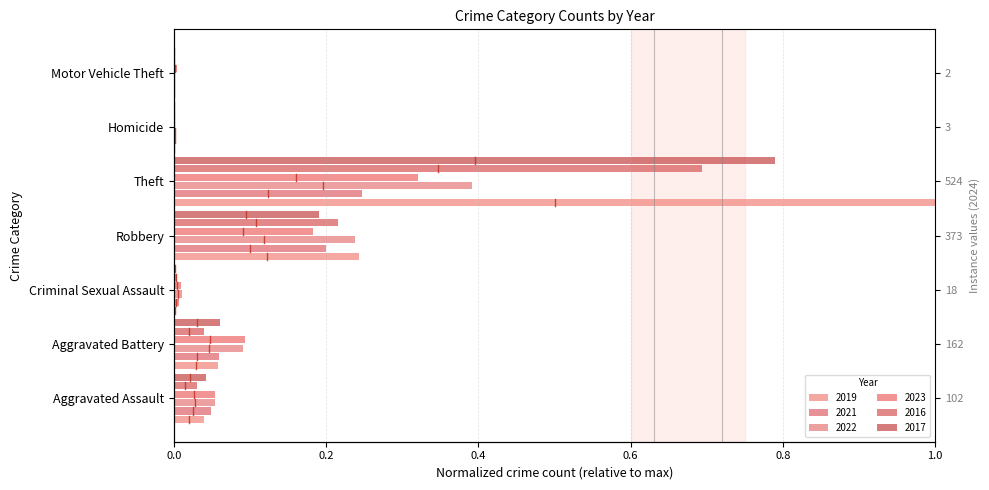

What is the total value across all series at Aggravated Battery?

0.4